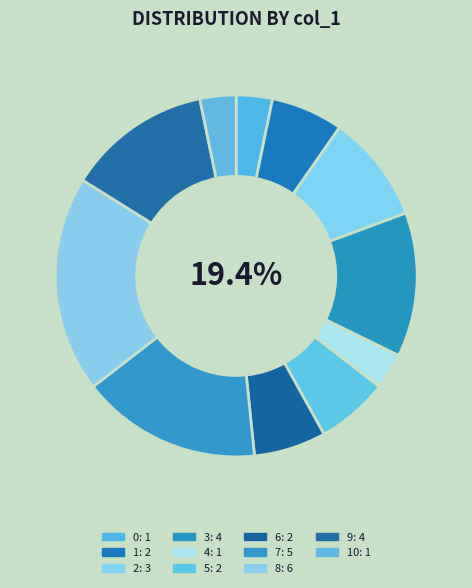

Do 2 and 0 together represent more than half of the pie?

No